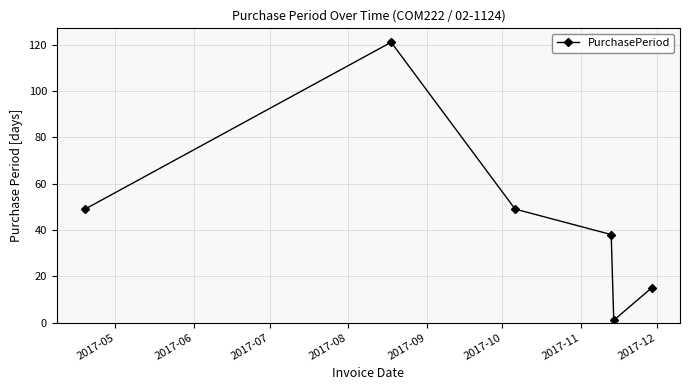

What is the sum of all values?

273